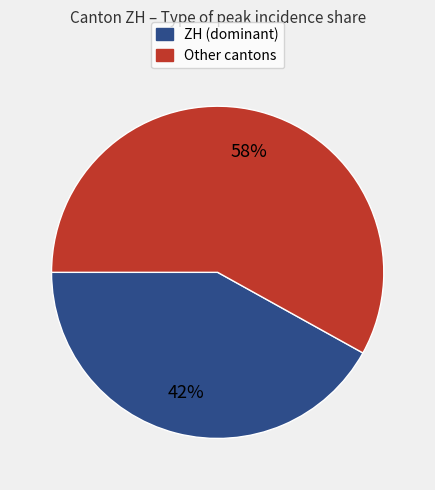

How many segments does this pie chart have?

2